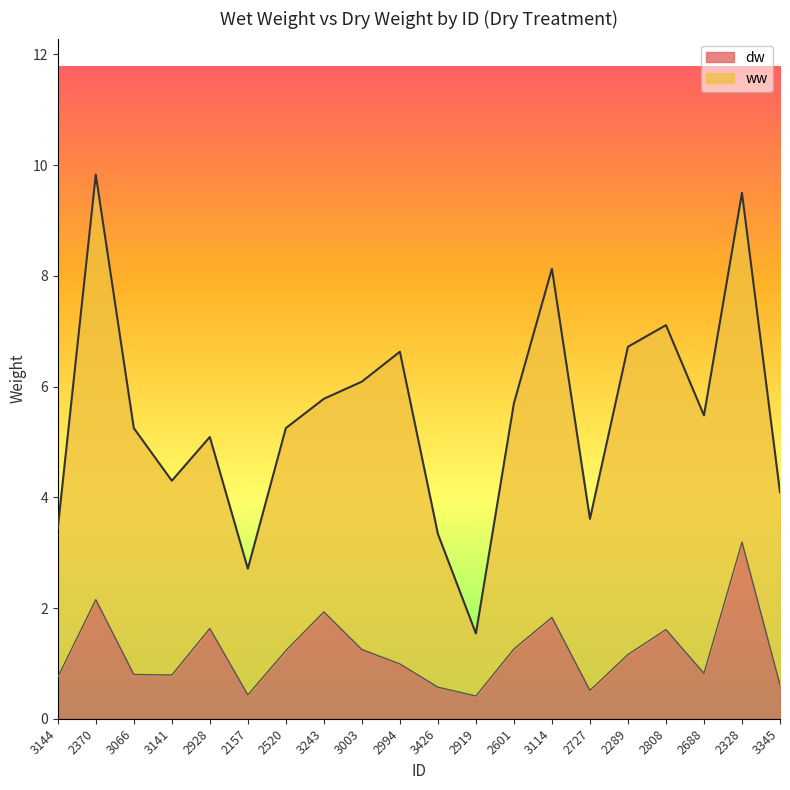

Between 2994 and 2808, which is larger?

2808